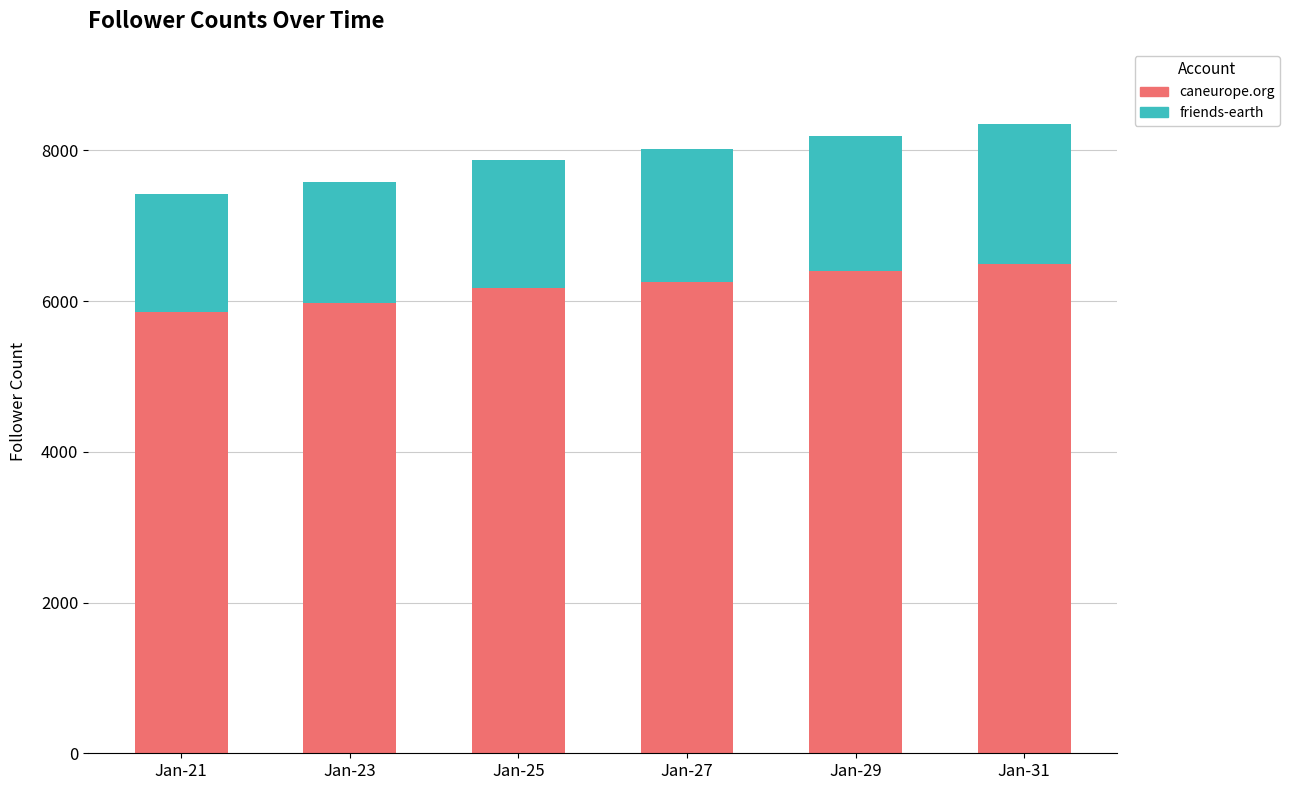

What is the total value across all series at Jan-21?

7416